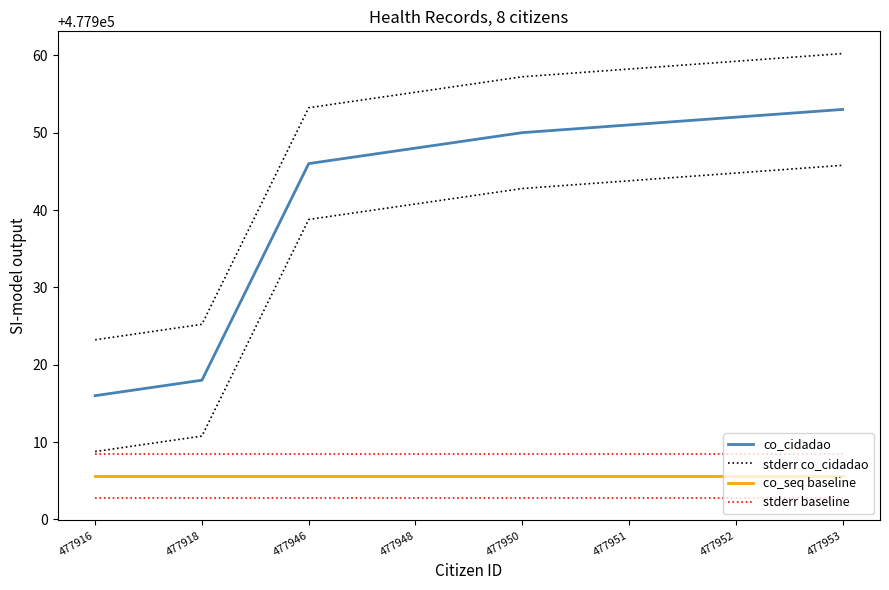

Which series has the widest spread of values?

co_cidadao